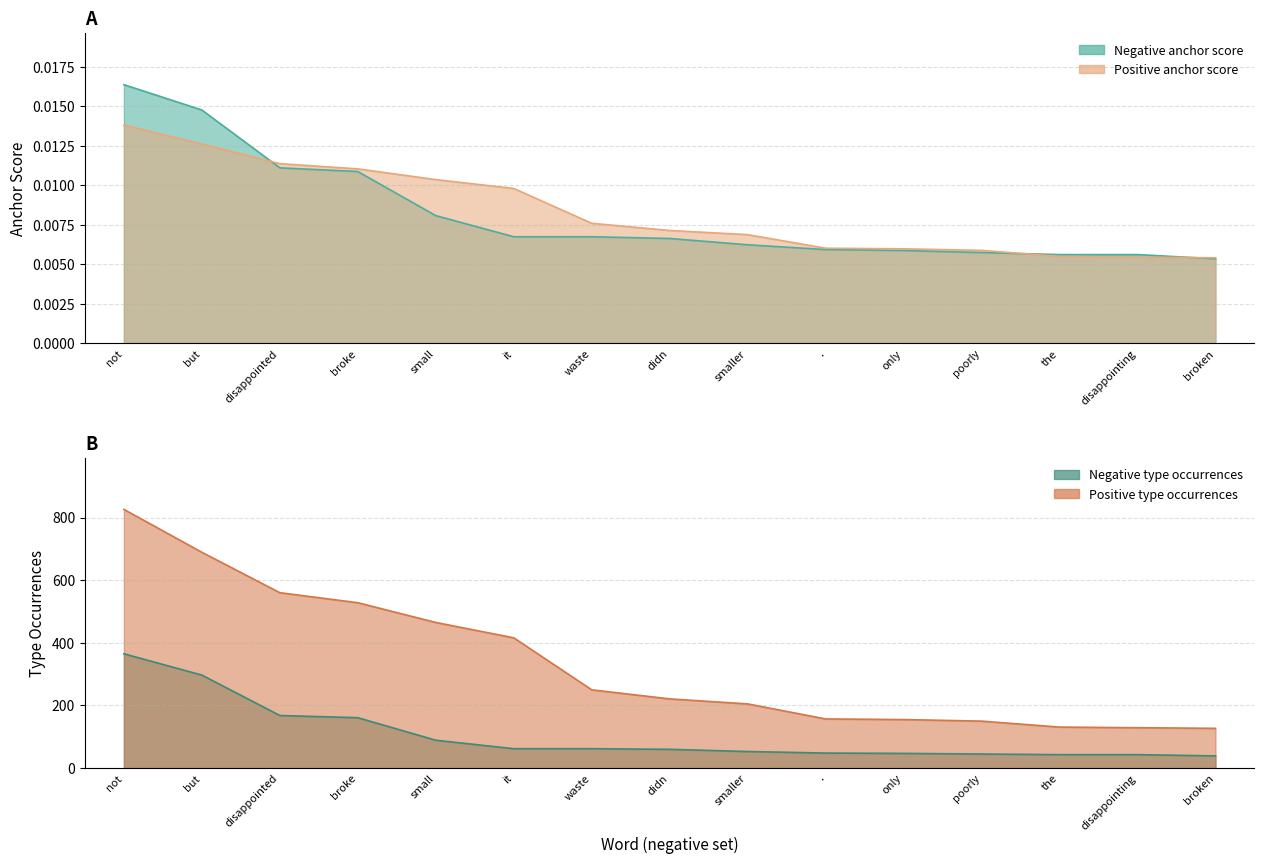

At which category is the sum across all series the highest?

not